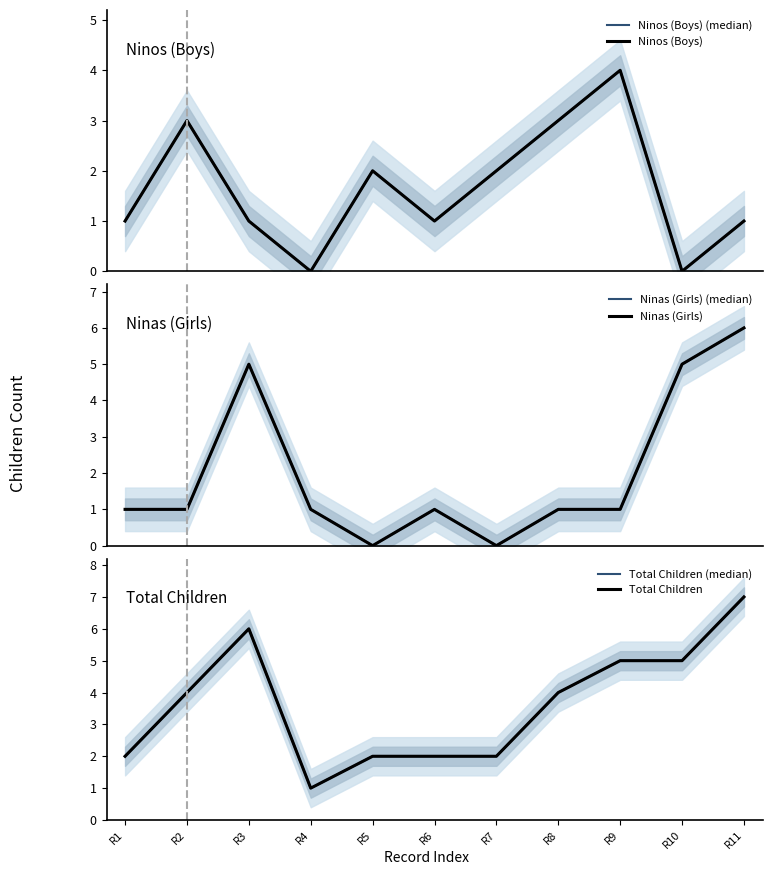

What is the average value of the Total Children series?

4